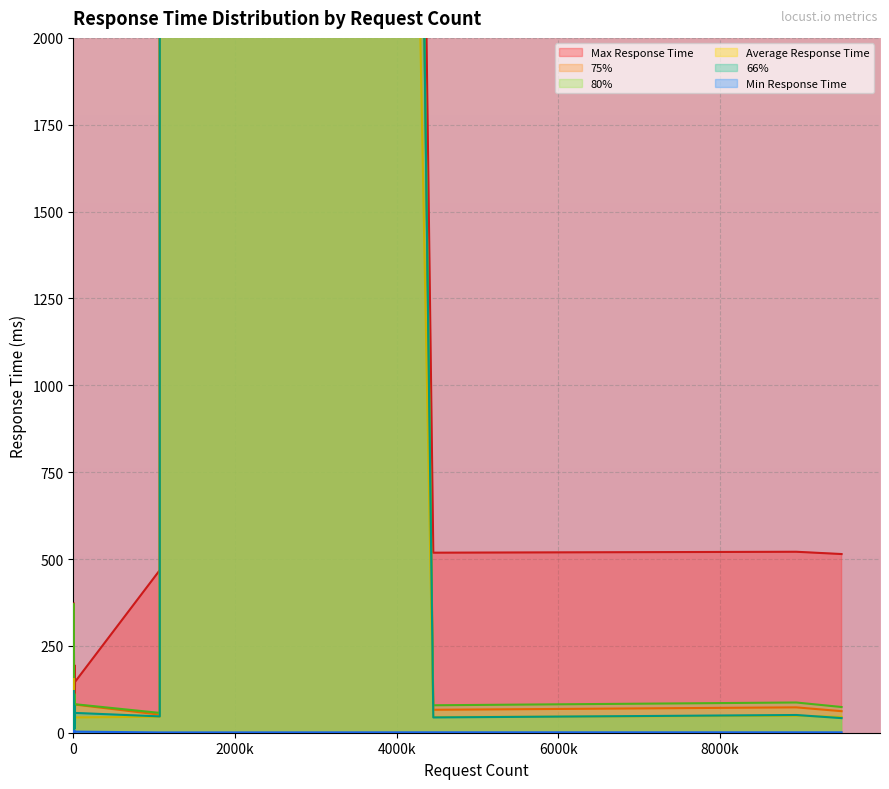

True or false: Average Response Time and 80% cross at least once.

False